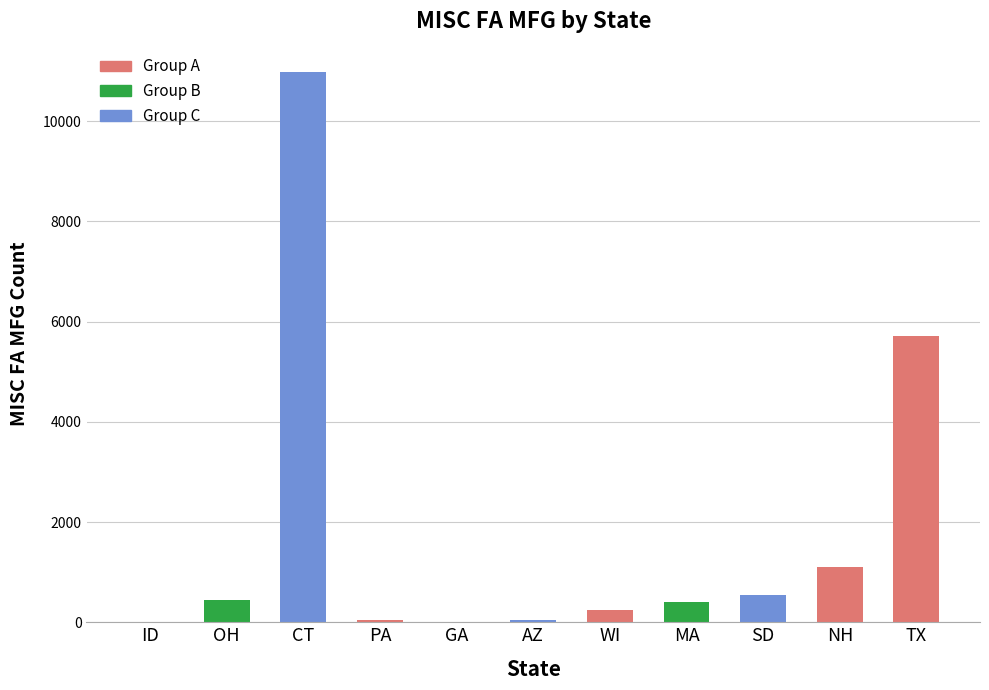

The chart shows a value of 3 at ID. True or false?

True